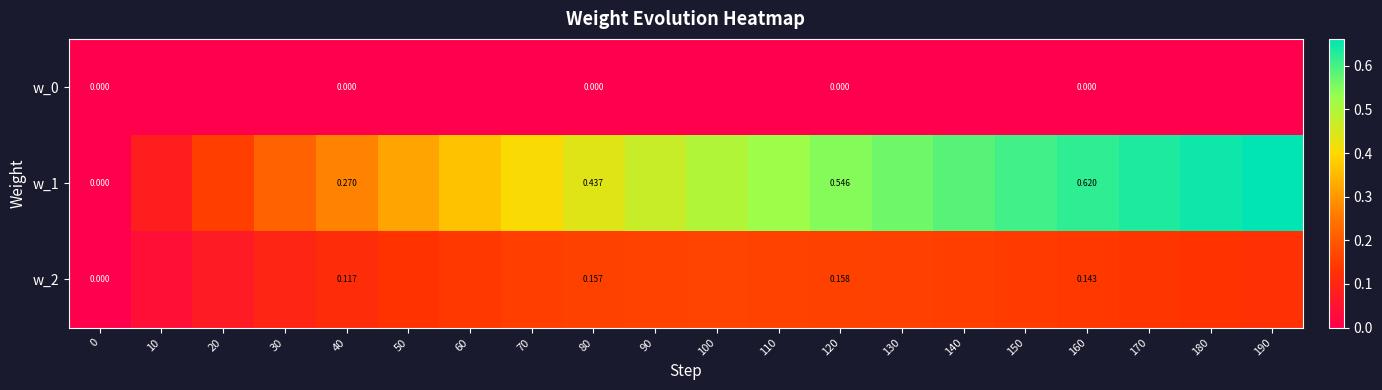

What is the total value across all series at 170?

0.8